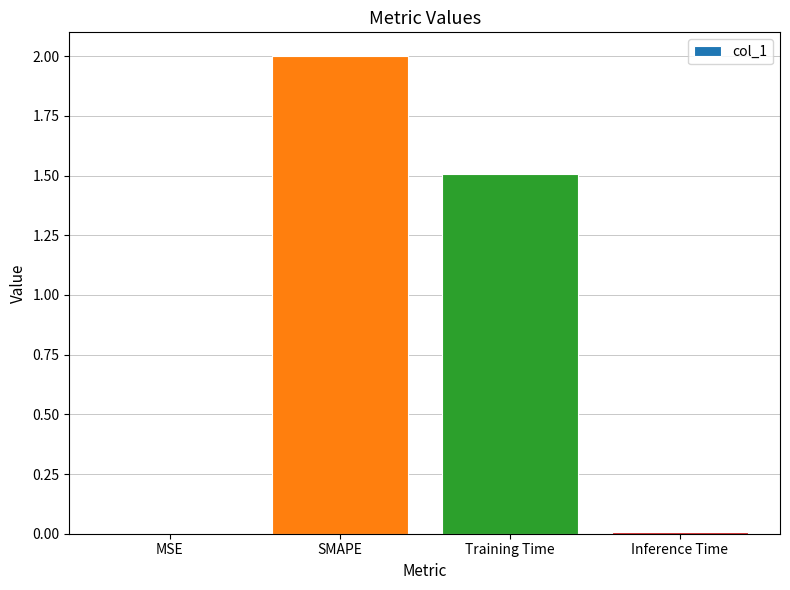

What is the greatest value displayed?

2.0